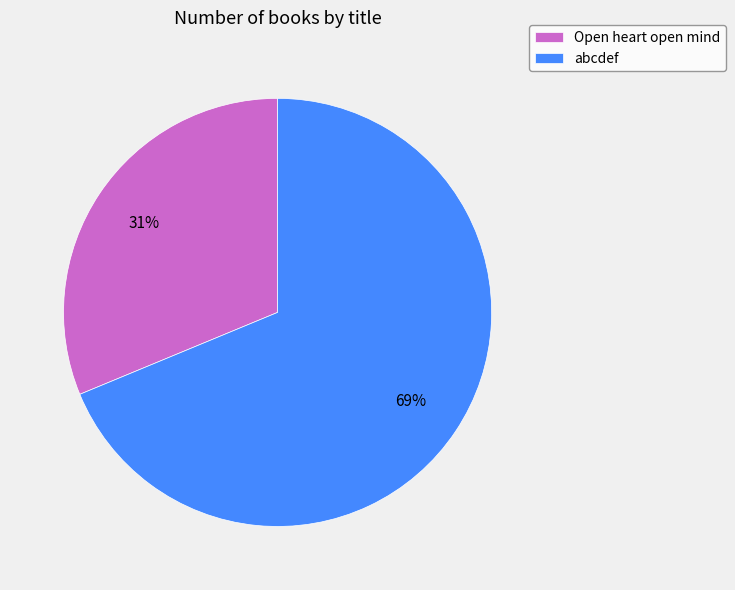

To the nearest percent, what portion does Open heart open mind represent?

31%